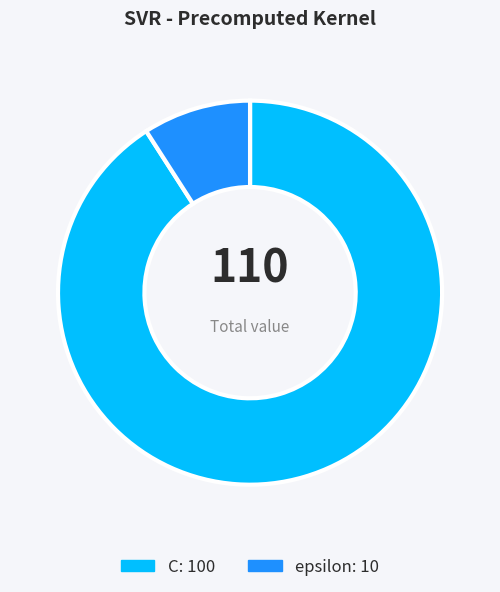

The epsilon slice represents 23% of the pie. True or false?

False